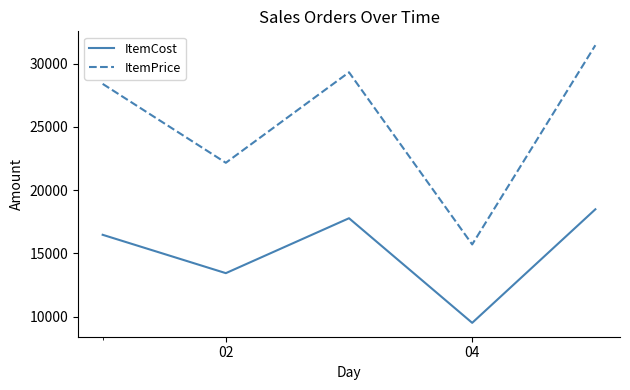

List the series in order of their peak value, lowest first.

ItemCost, ItemPrice